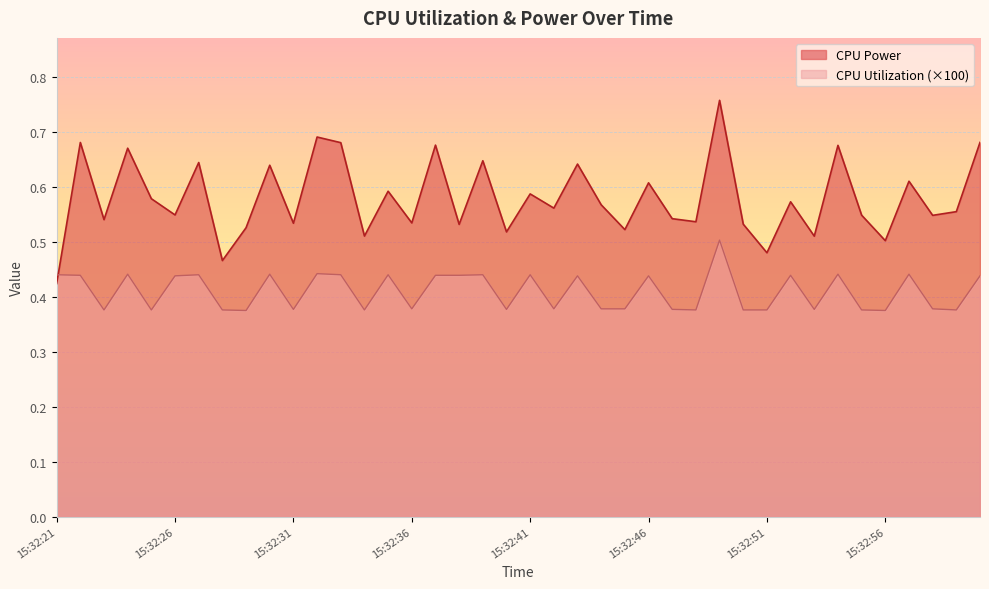

What is the sum of all CPU Utilization values?

16.4